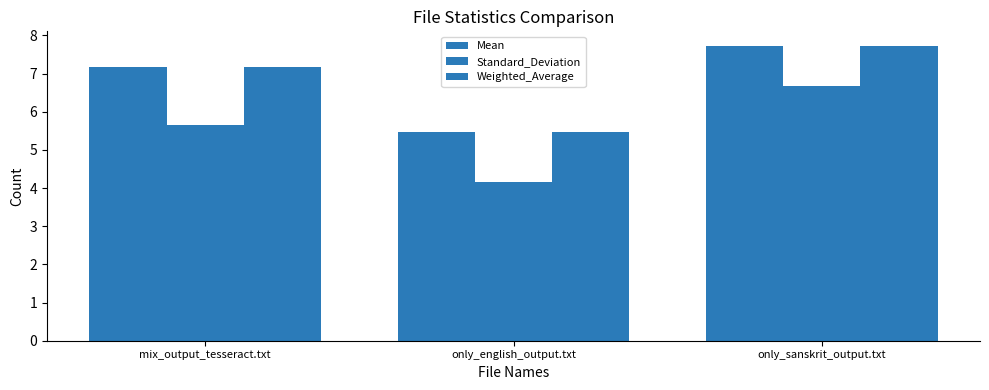

How many series are shown in this chart?

3